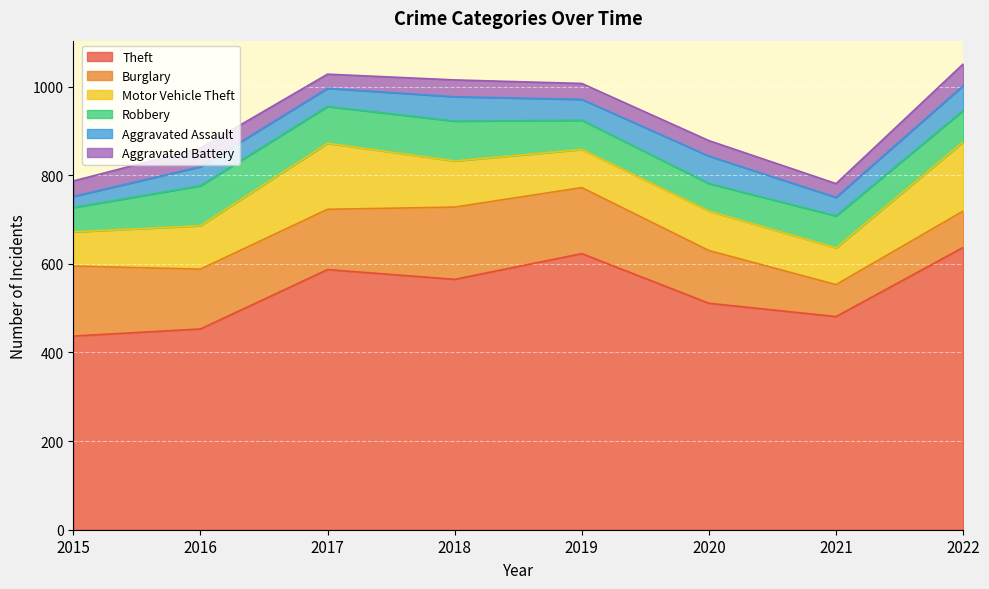

What value does the Aggravated Battery series have at 2019, to the nearest 5?

35